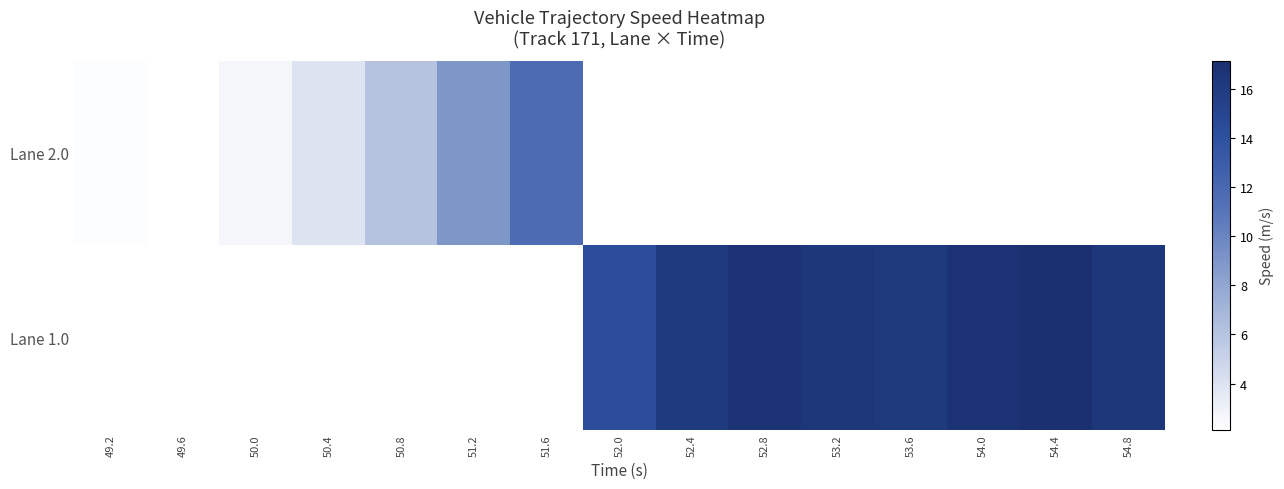

What is the difference between the second highest and minimum values in the Lane 1.0 series?

0.6